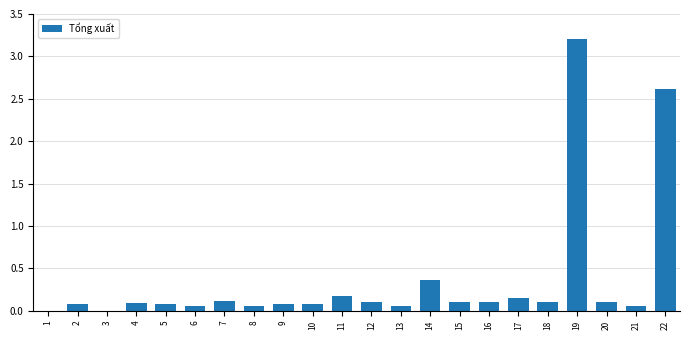

The chart shows a value of 0.1 at 15. True or false?

True